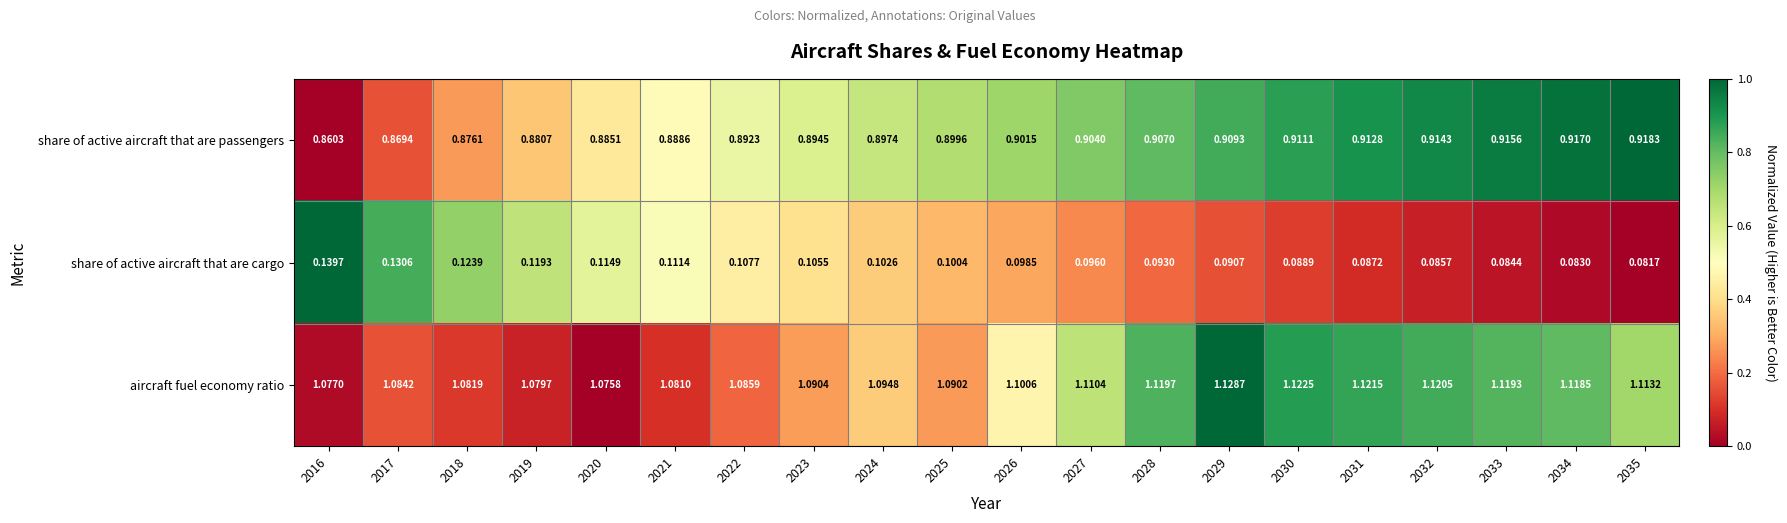

Between 2020 and 2024, which series saw the biggest shift?

aircraft fuel economy ratio